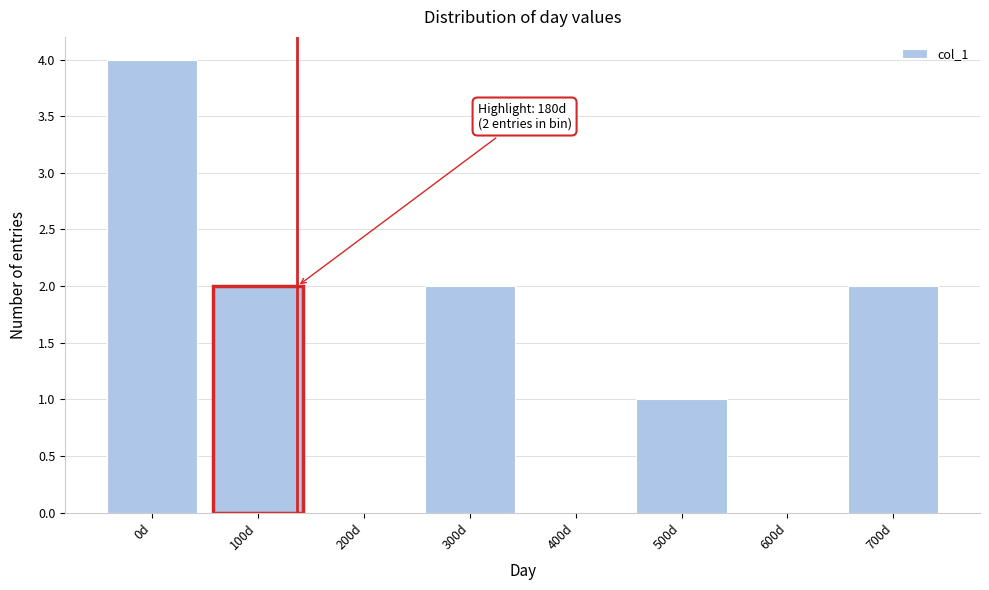

Reading left to right, extract all data points from this chart.

0d=4	100d=2	200d=0	300d=2	400d=0	500d=1	600d=0	700d=2